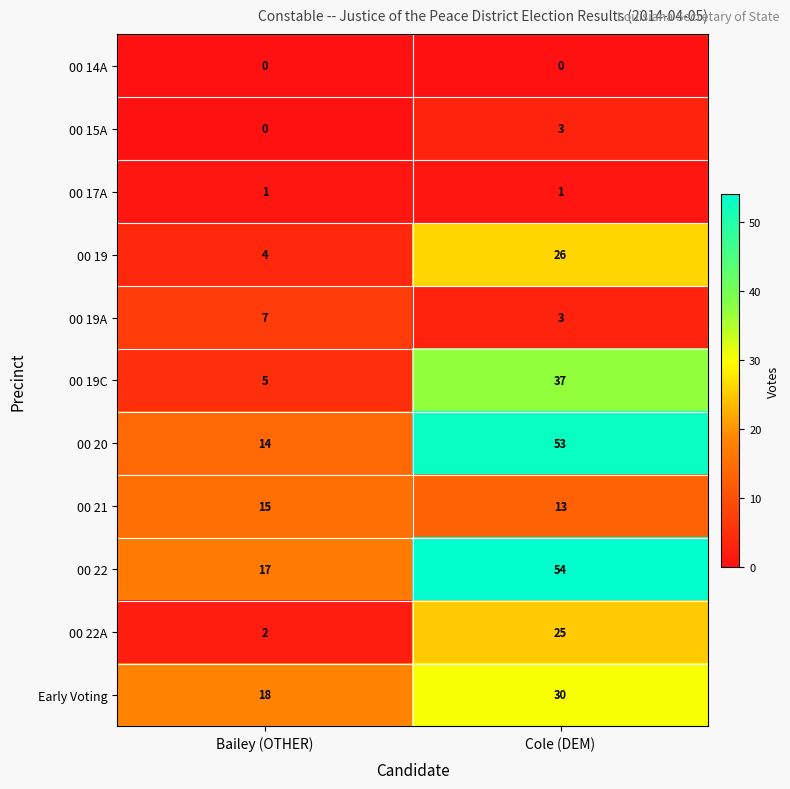

Which category has the highest value across all series?

Cole (DEM)